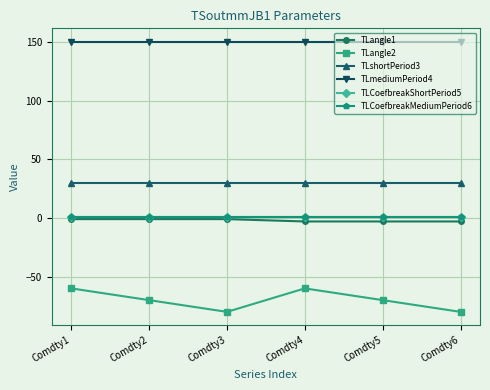

Does the chart have visible grid lines?

Yes